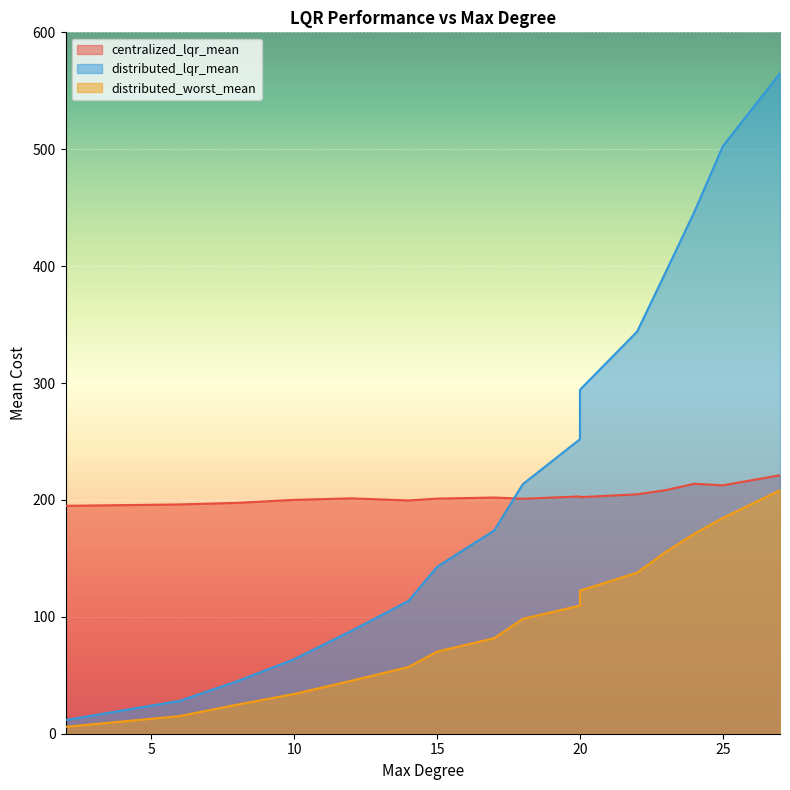

What is the sum of the centralized_lqr_mean values at 20 and 20?

405.3